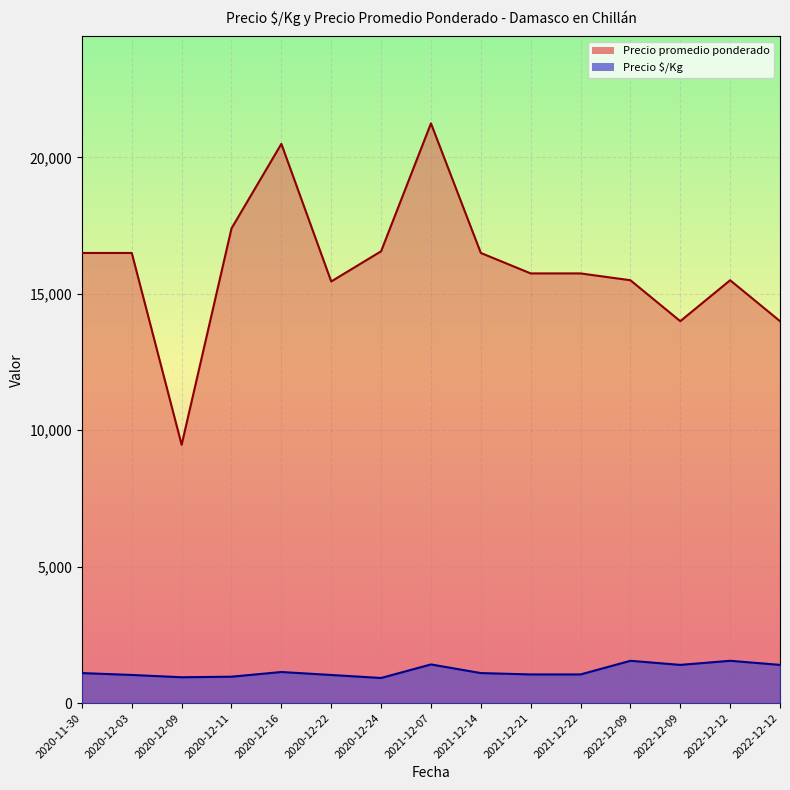

At how many categories does at least one series exceed 20422?

2